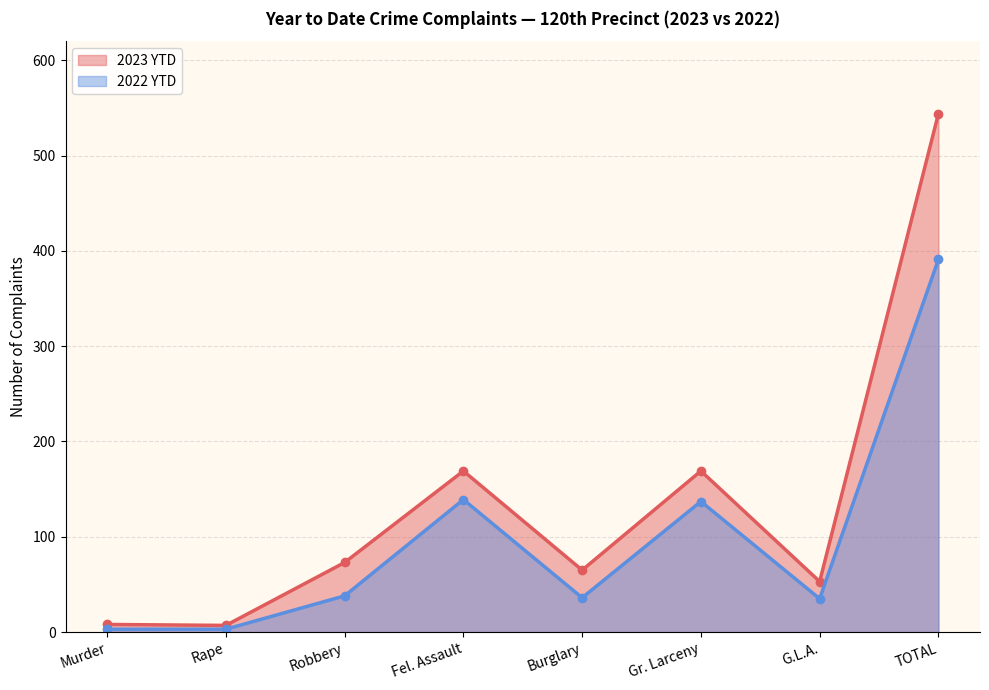

The value of 2023 YTD at TOTAL is 143. True or false?

False